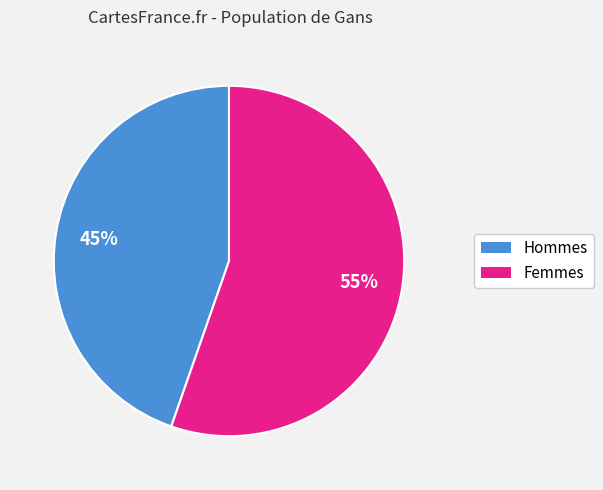

Does any single category account for the majority?

Yes